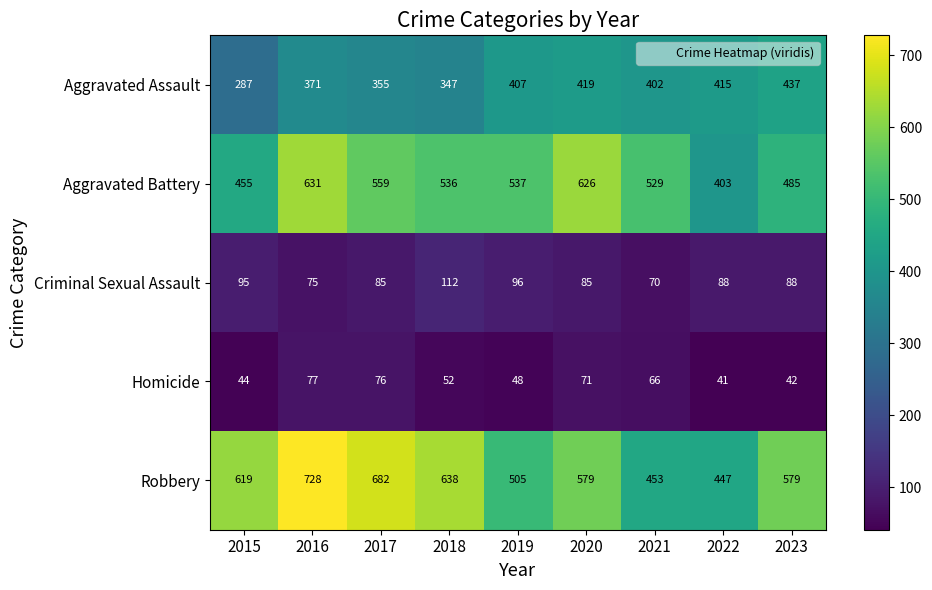

What is the difference between the maximum and second lowest values in the Aggravated Assault series?

90